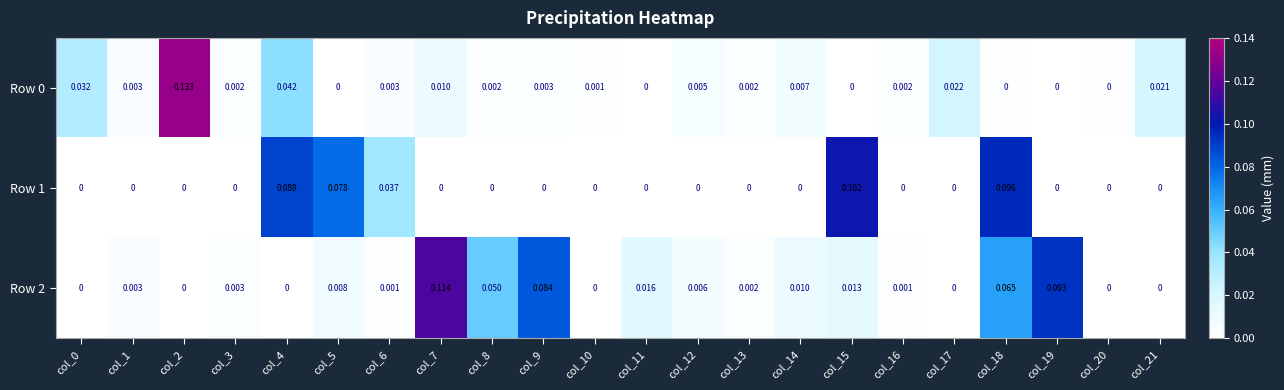

Is the value of Row 0 at col_12 greater than the value of Row 1 at col_19?

Yes